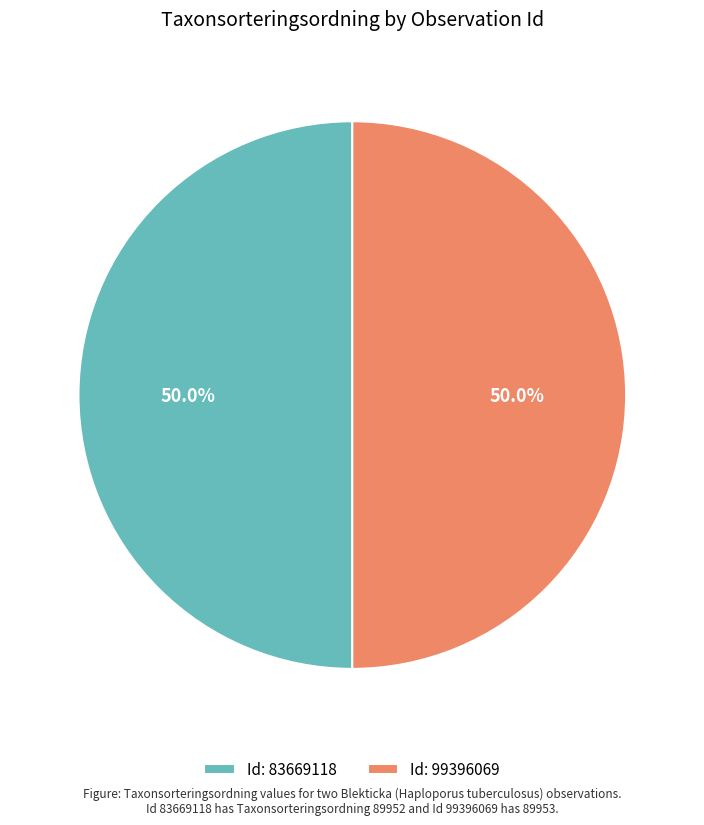

How many segments does this pie chart have?

2